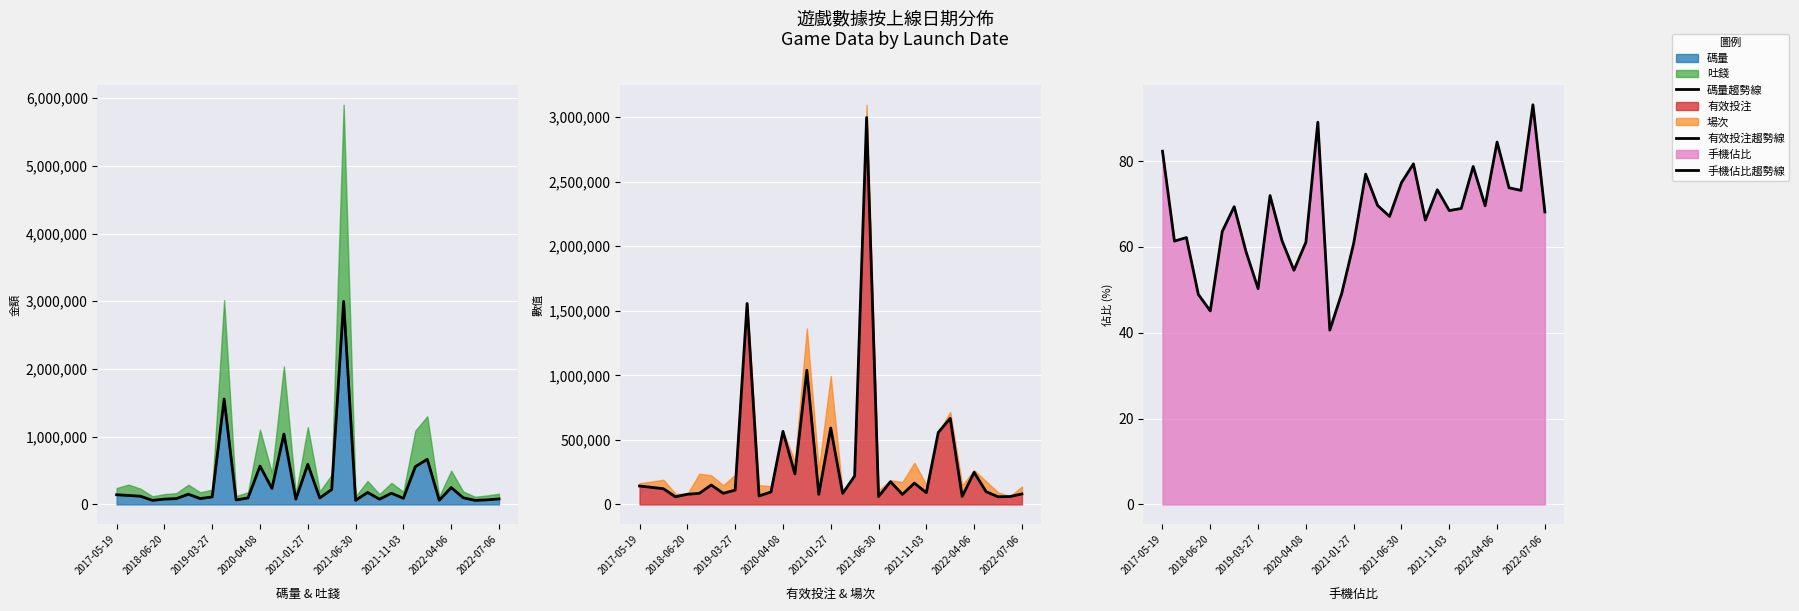

Between 9 and 17, which series saw the biggest shift?

有效投注趨勢線